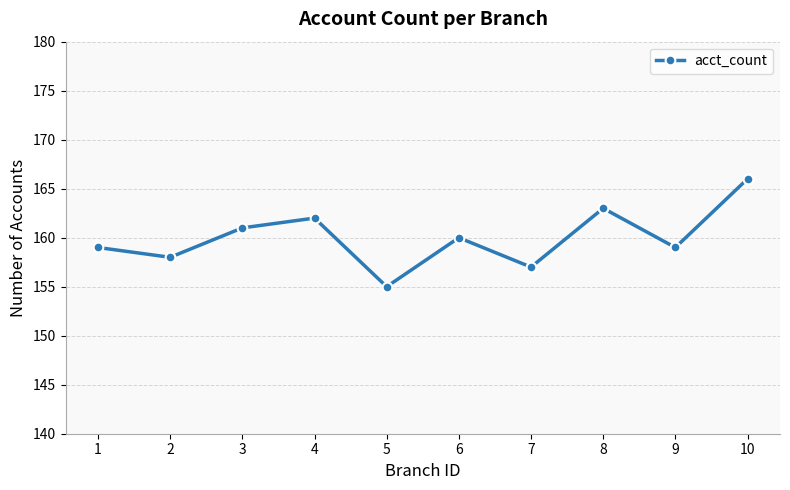

Where does the data first go above 160?

3